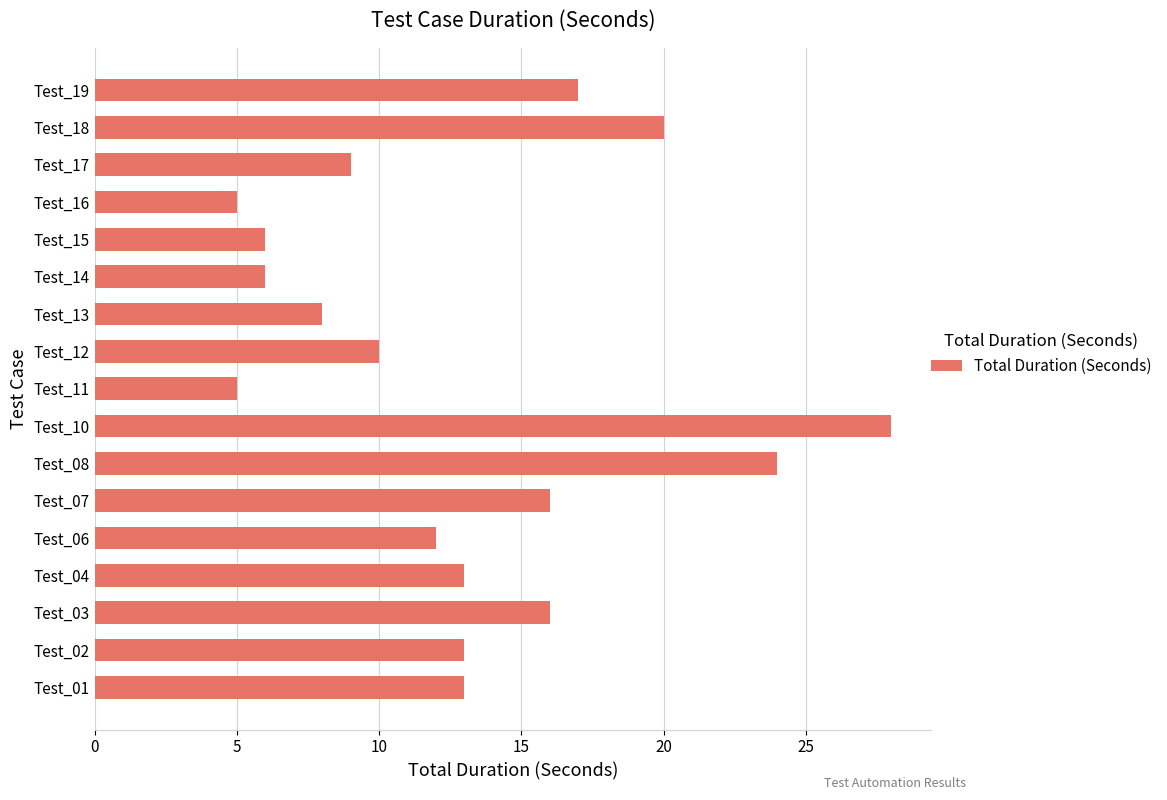

True or false: the data shows 22 at Test_01.

False